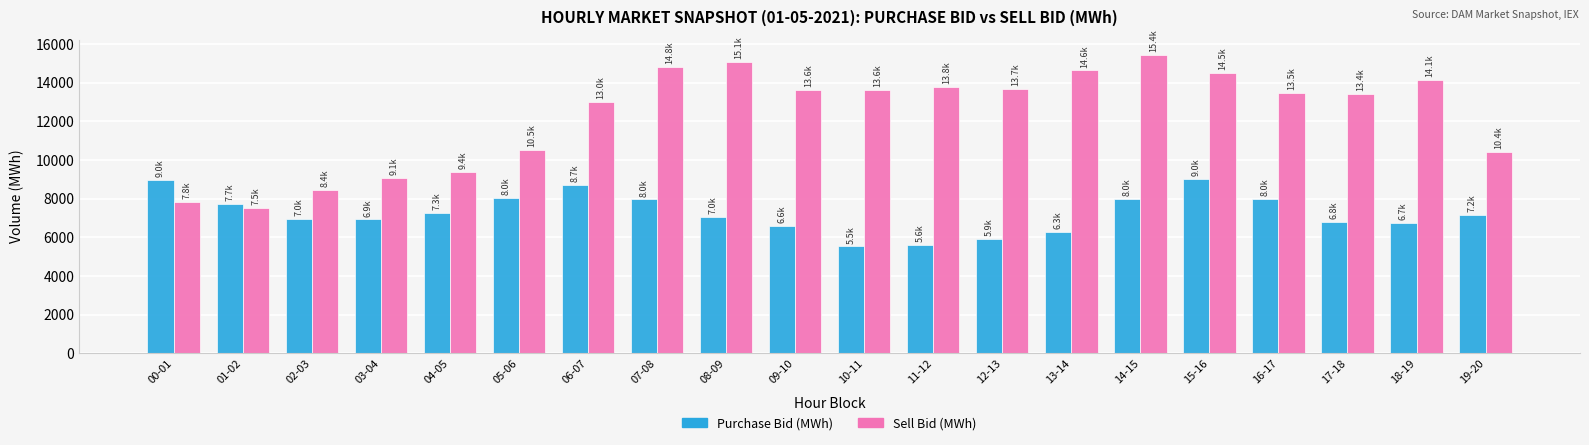

Does the chart contain any negative values?

No